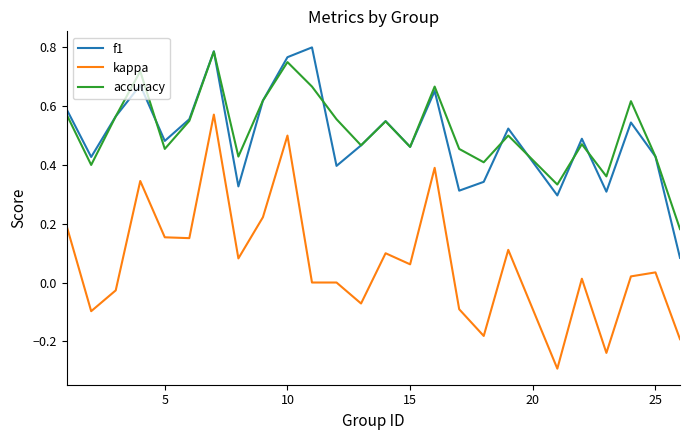

True or false: kappa and accuracy cross at least once.

False